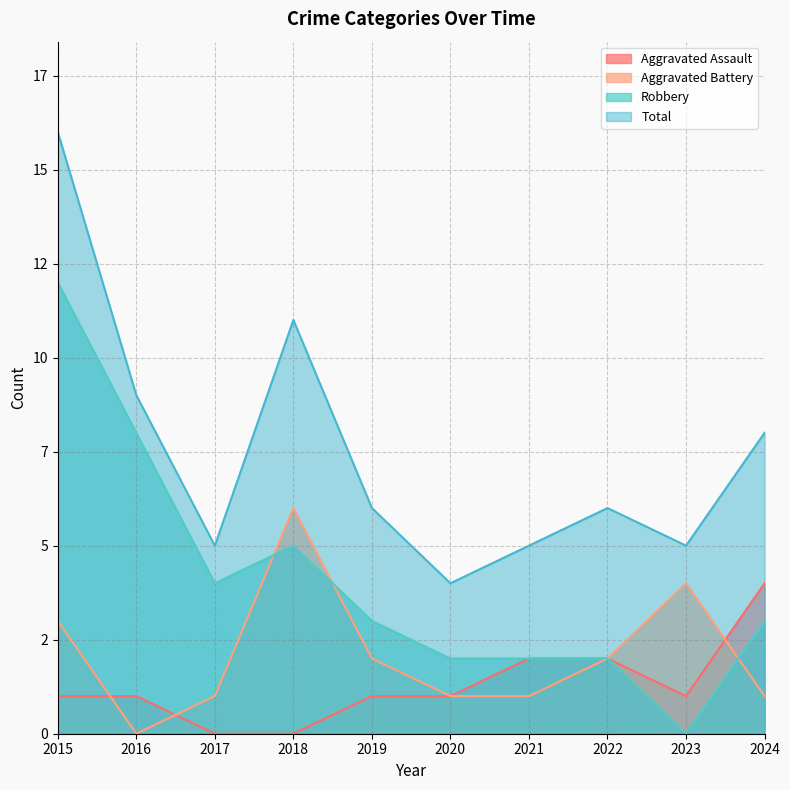

What is the difference between the Aggravated Assault values at 2024 and 2018?

4